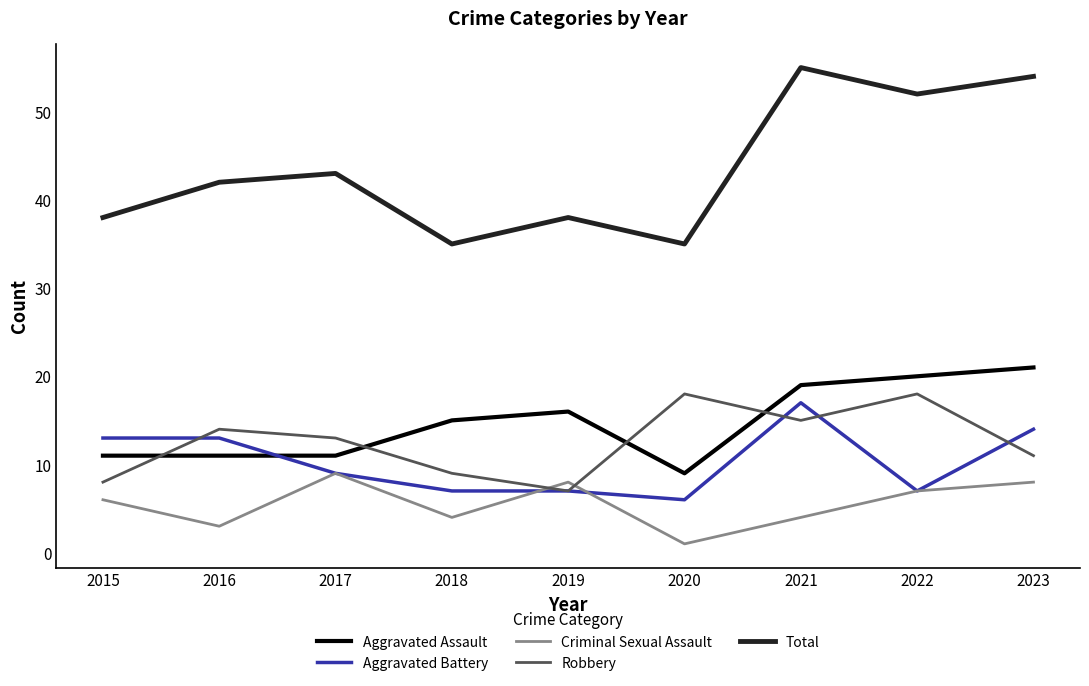

What is the spread (max minus min) of values at 2020?

34